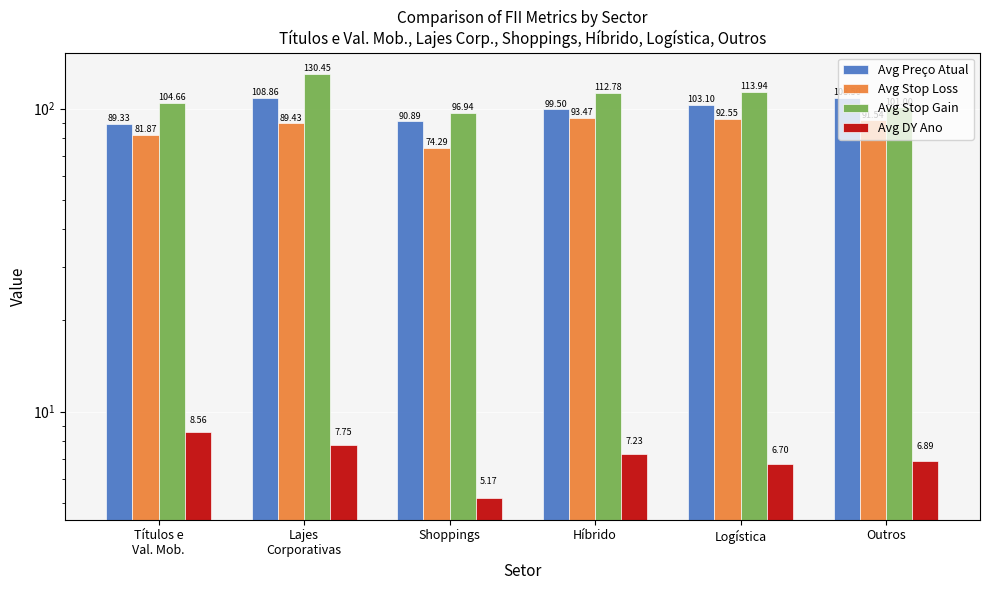

Where is Avg DY Ano nearest to the value 6?

Logística